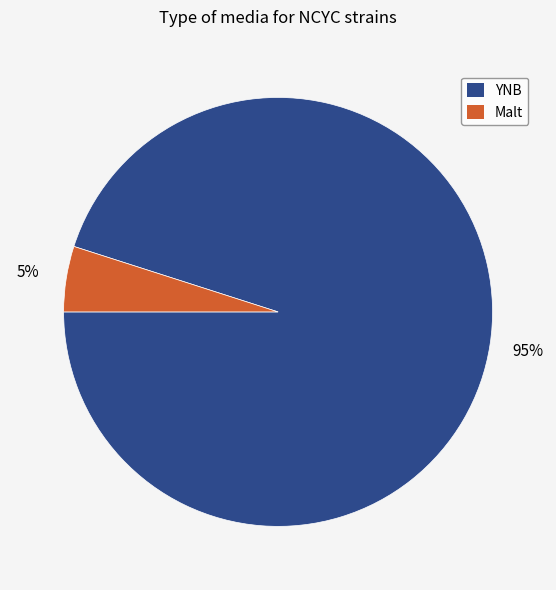

Is the sum of YNB and Malt greater than half?

Yes